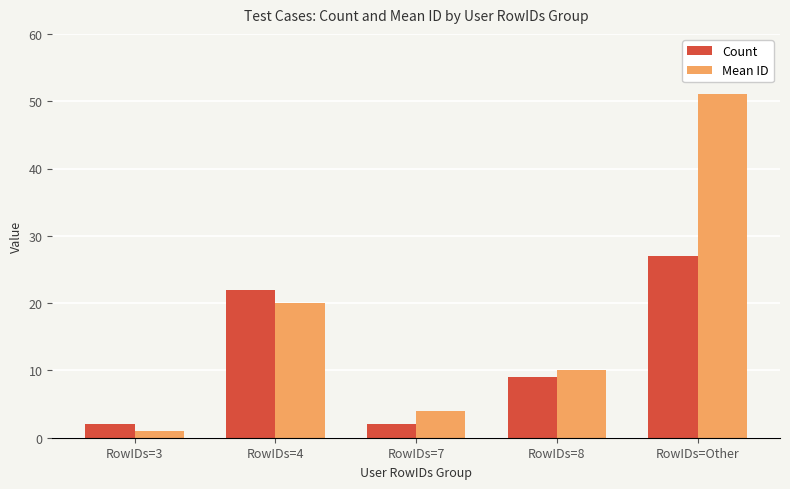

At which label does Count first exceed 9?

RowIDs=4